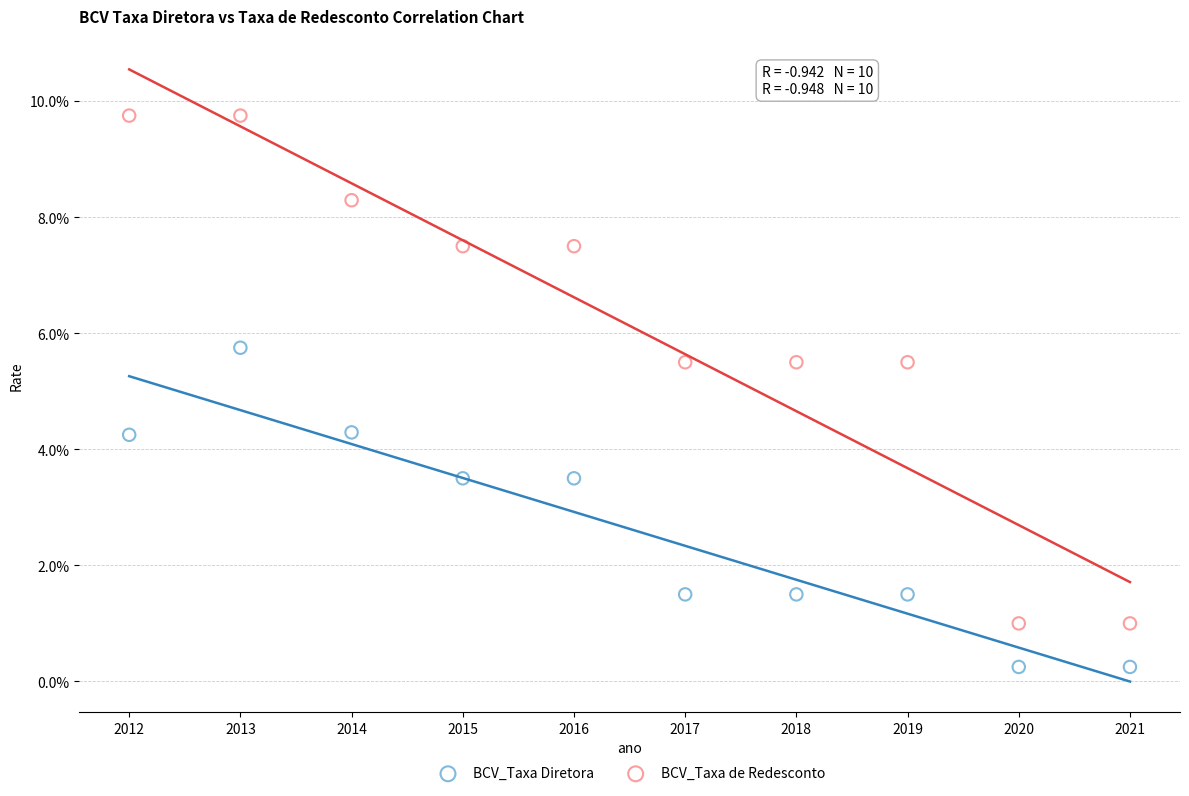

Which series has the largest Y range (max minus min)?

BCV_Taxa de Redesconto